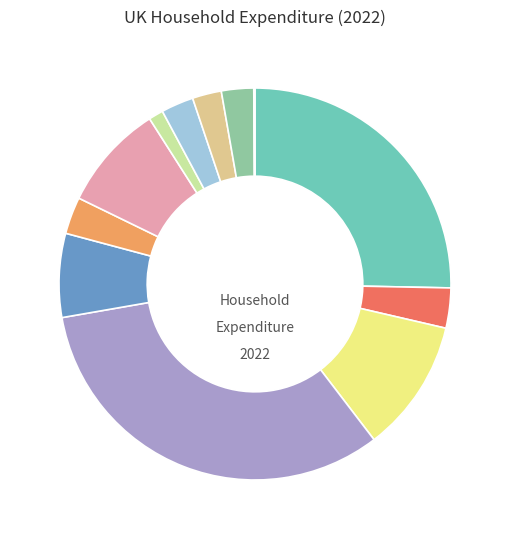

Is there any slice that represents more than half of the pie?

No